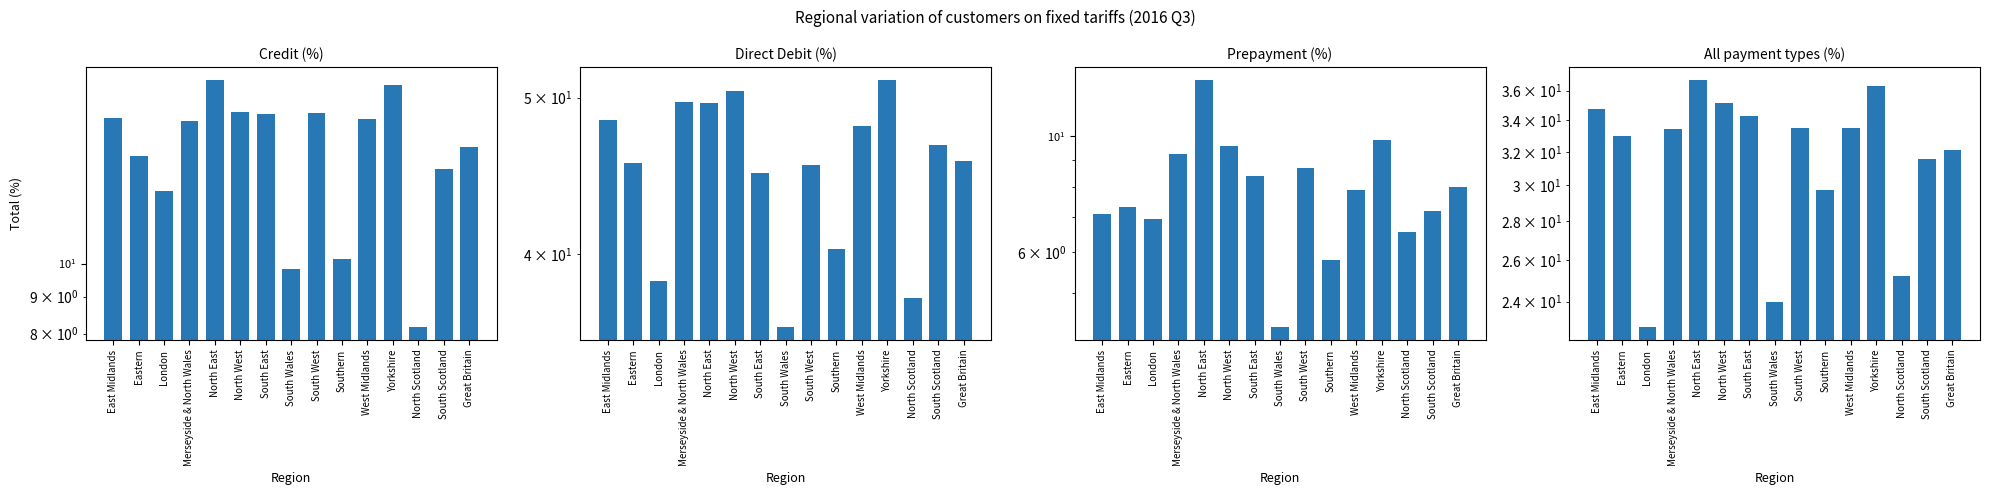

What is the minimum value for Credit (%)?

8.2